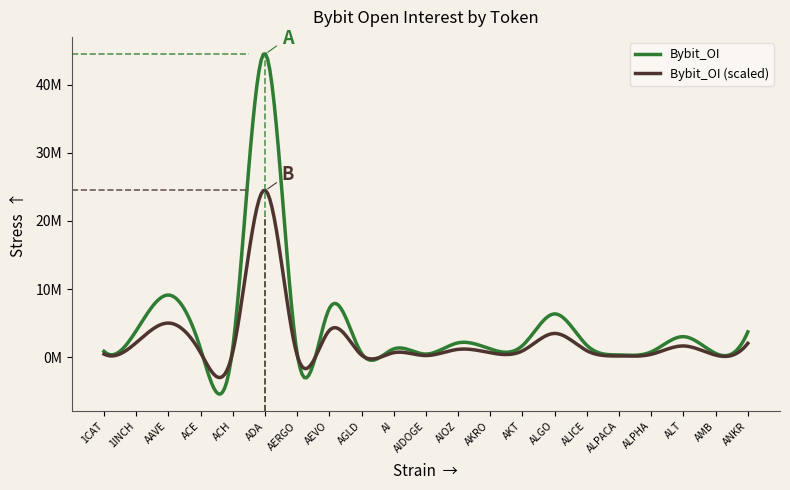

Is this an area chart (filled region under the line)?

No